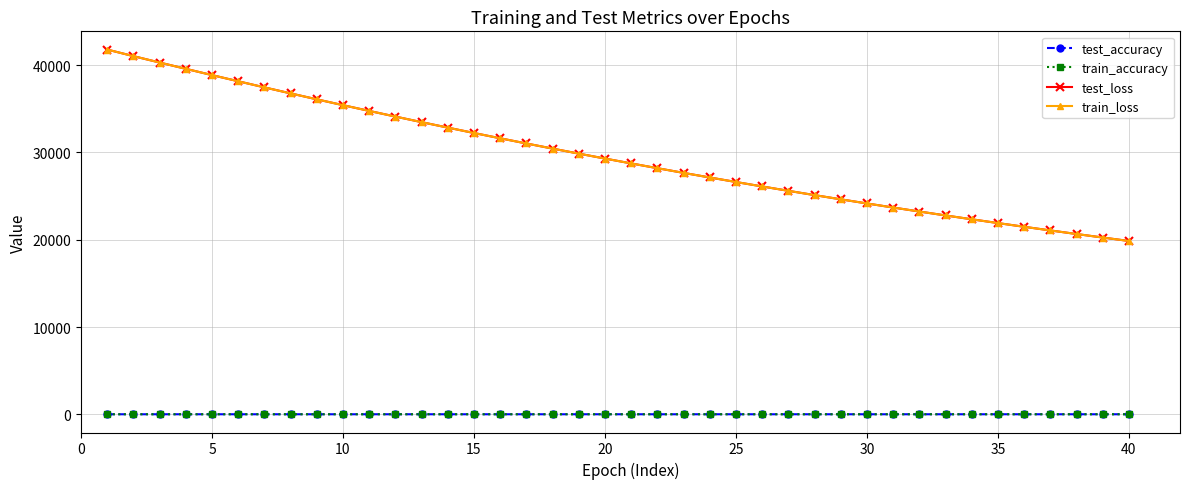

What is the value of the test_loss point at the 32nd from the left?

23236.5